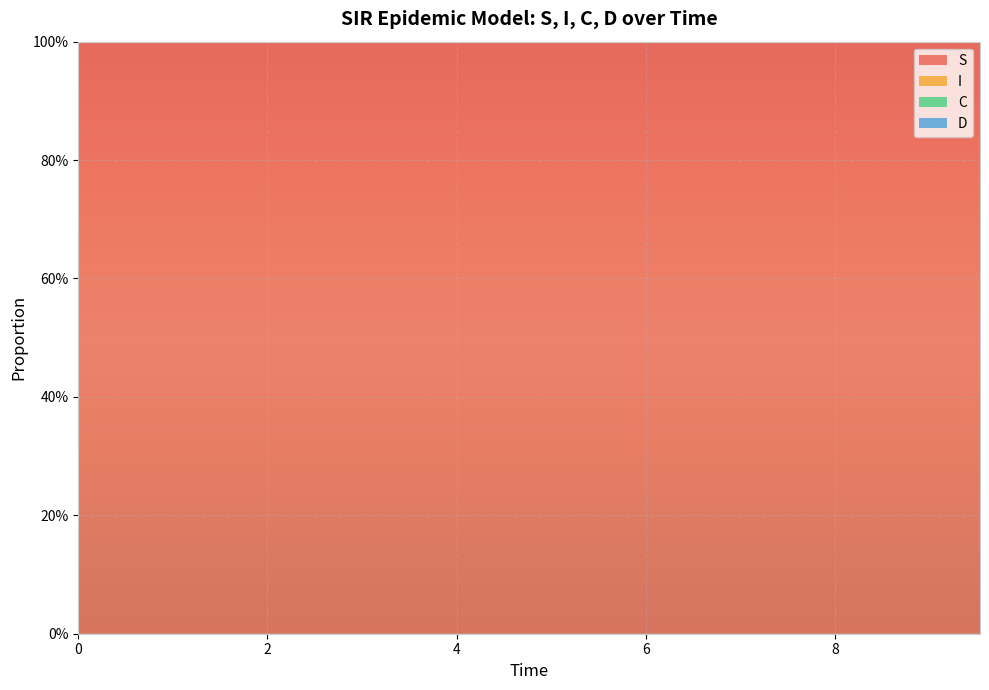

Reading left to right, extract all data points from this chart.

S: 1.0	1.0	1.0	1.0	1.0	1.0	1.0	1.0	1.0	1.0	1.0	1.0	1.0	1.0	1.0	1.0	1.0	1.0	1.0	1.0
I: 0.0	0.0	0.0	0.0	0.0	0.0	0.0	0.0	0.0	0.0	0.0	0.0	0.0	0.0	0.0	0.0	0.0	0.0	0.0	0.0
C: 0.5	0.5	0.5	0.4	0.4	0.4	0.4	0.4	0.3	0.3	0.3	0.3	0.3	0.3	0.2	0.2	0.2	0.2	0.2	0.2
D: 0.5	0.5	0.5	0.6	0.6	0.6	0.6	0.6	0.7	0.7	0.7	0.7	0.7	0.7	0.8	0.8	0.8	0.8	0.8	0.8